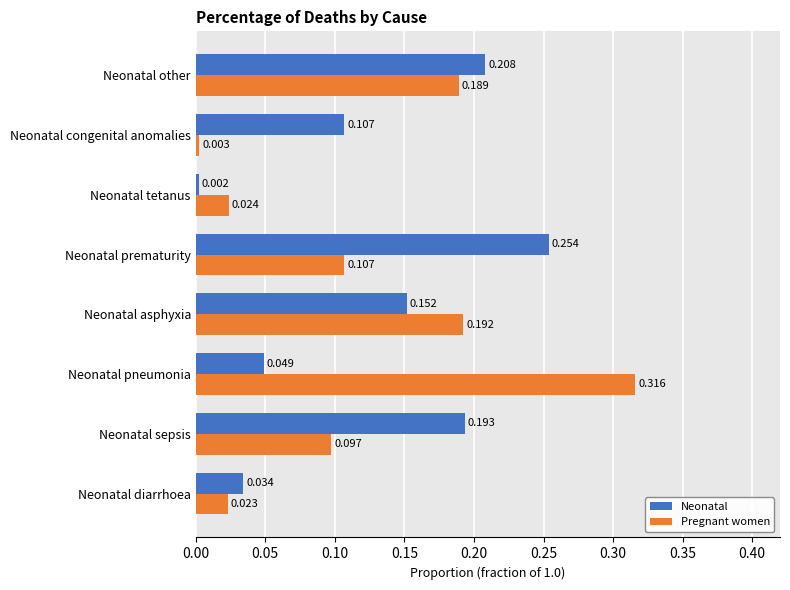

At which label does Neonatal reach its minimum?

Neonatal tetanus